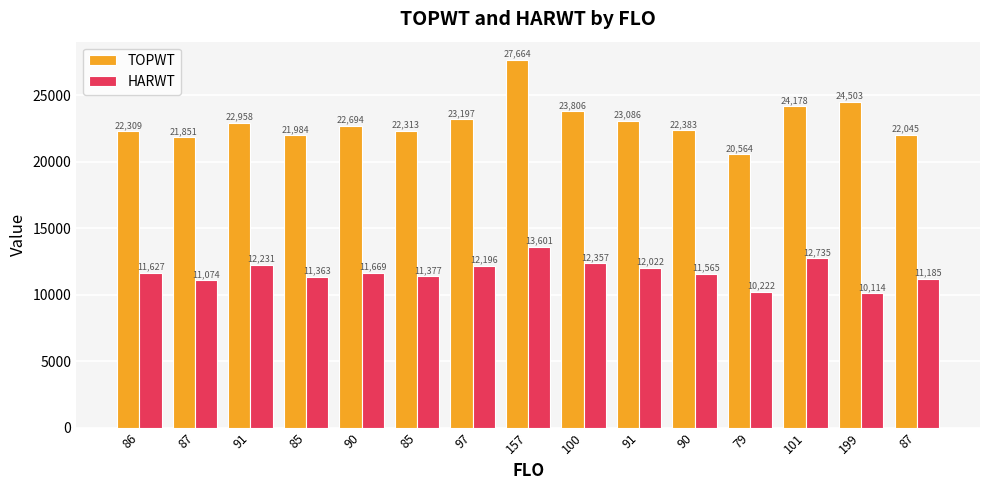

At which category is the sum across all series the highest?

157